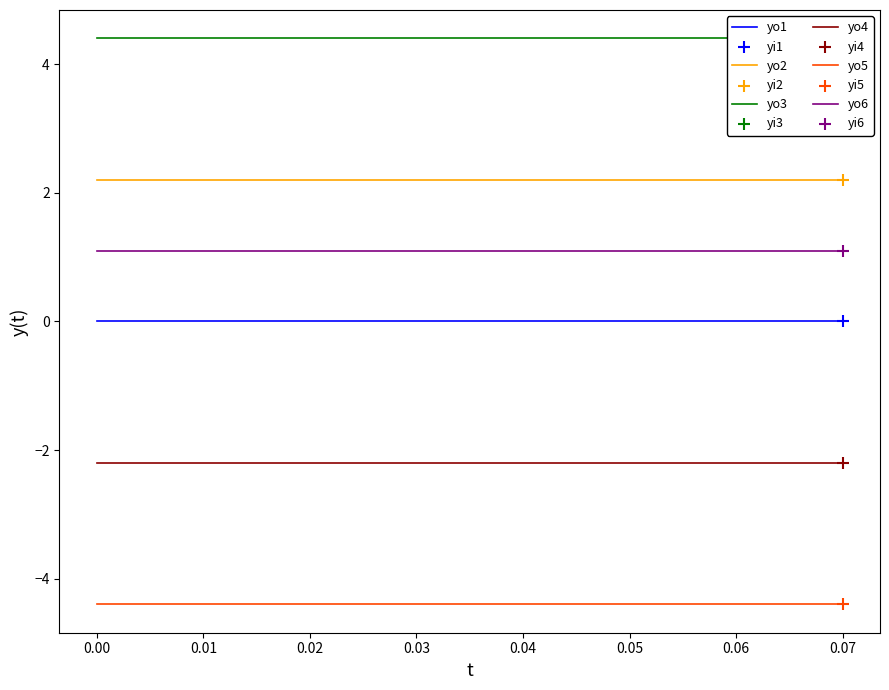

Which series has the widest spread of Y values?

yo1